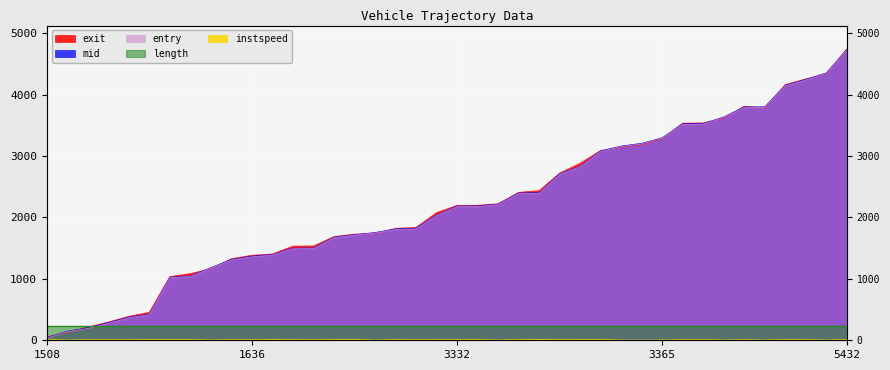

What is the total value across all series at 3365?

9873.5